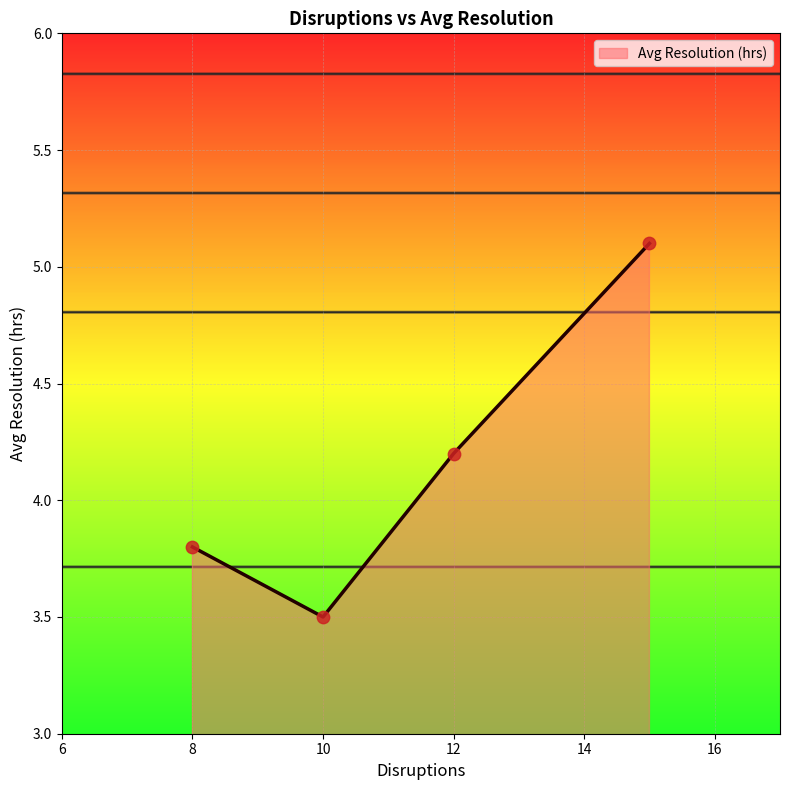

What is the average value?

4.2